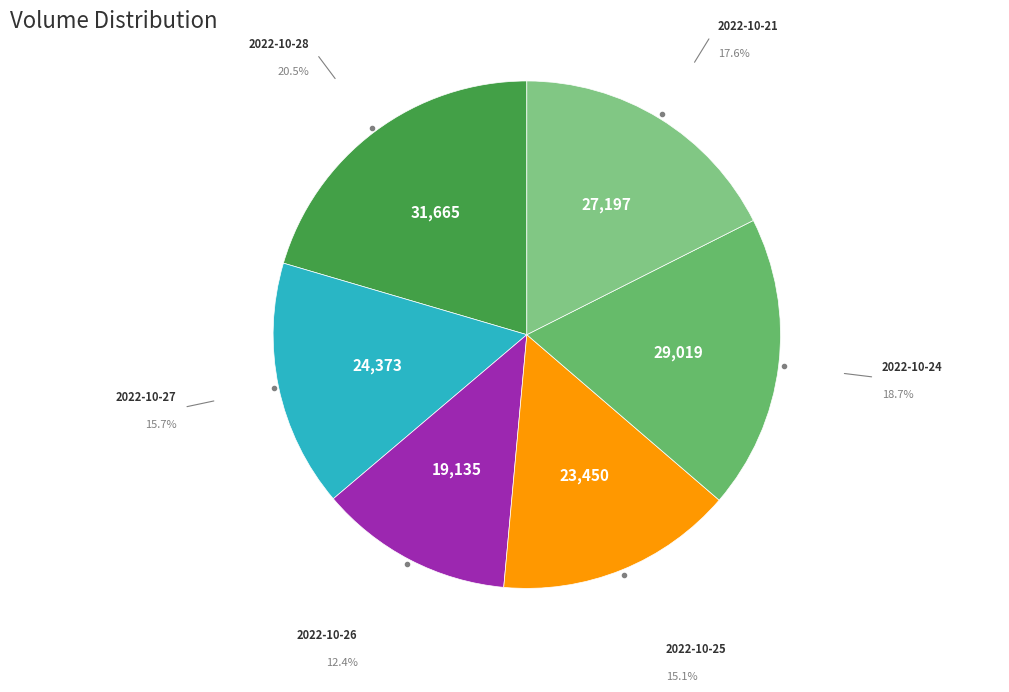

Which category has the smallest portion of the pie?

2022-10-26